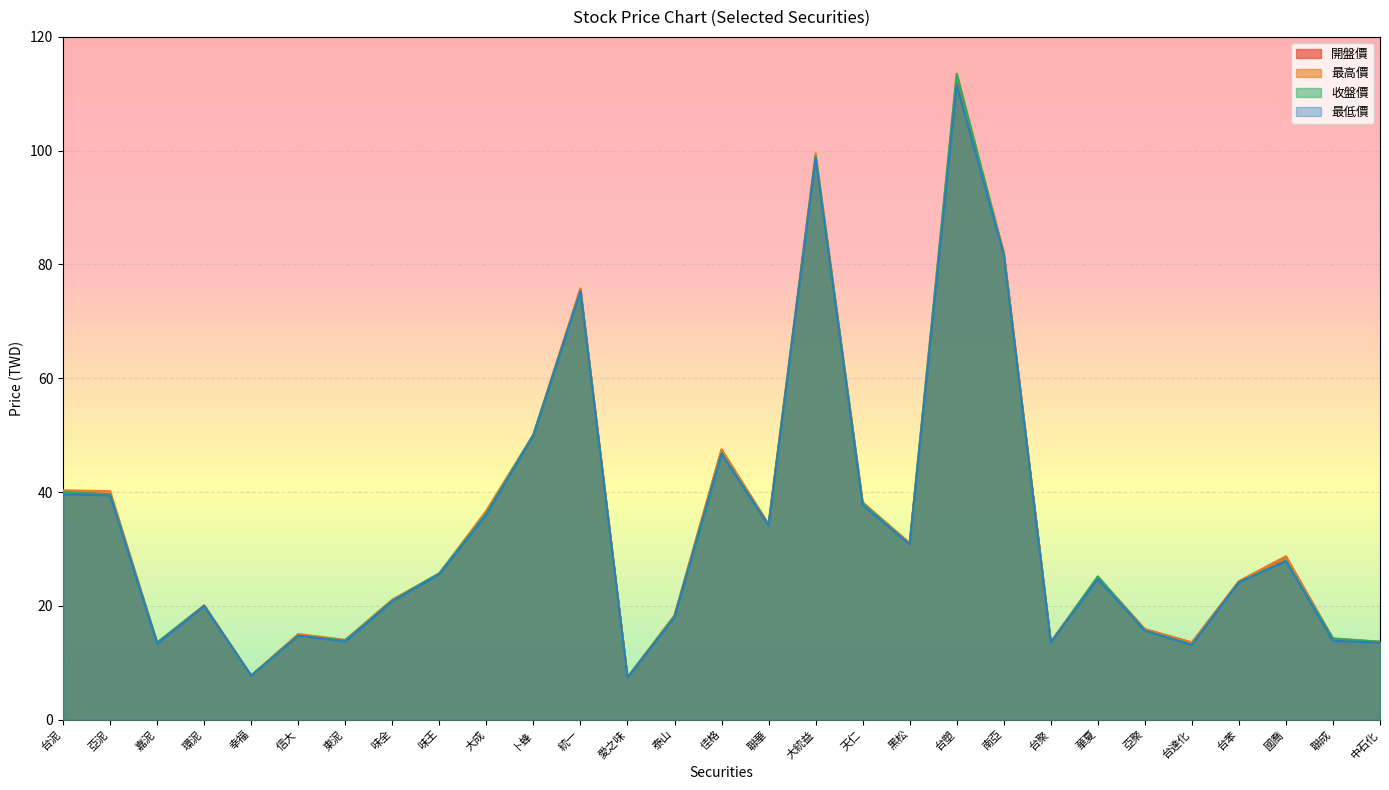

How many values in the 收盤價 series exceed 25?

15